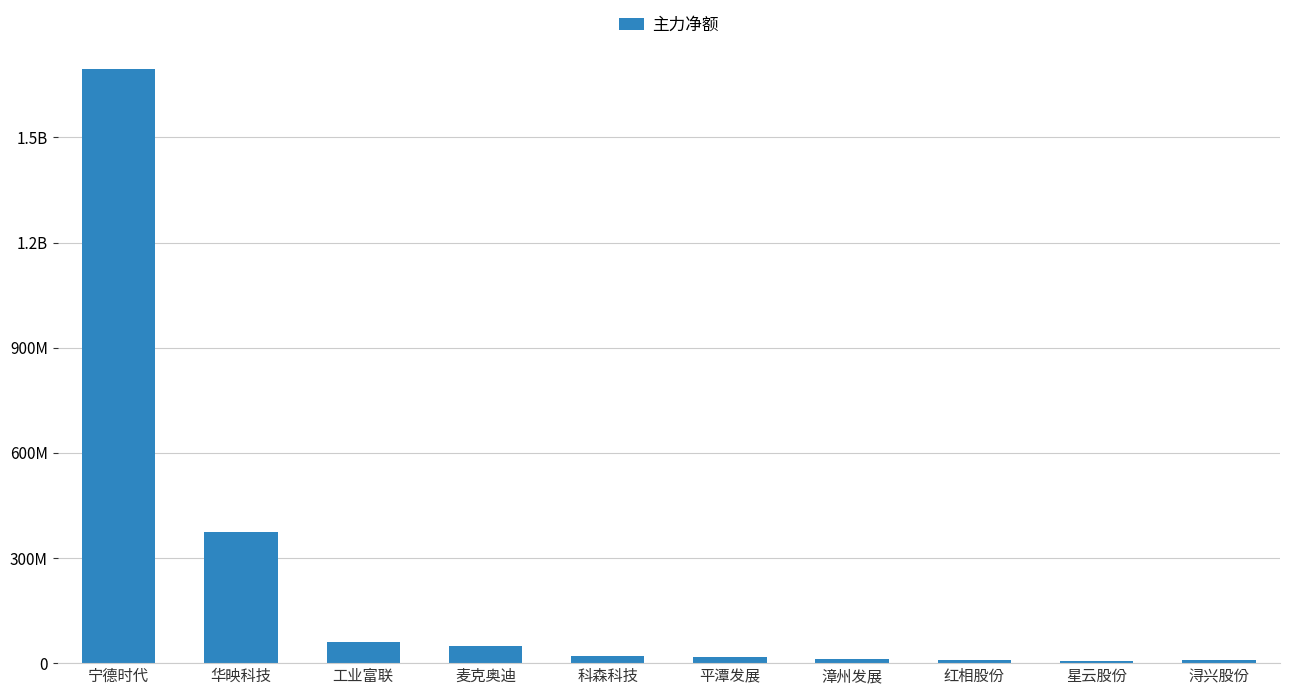

Are the bars grouped side by side (vs. stacked)?

No